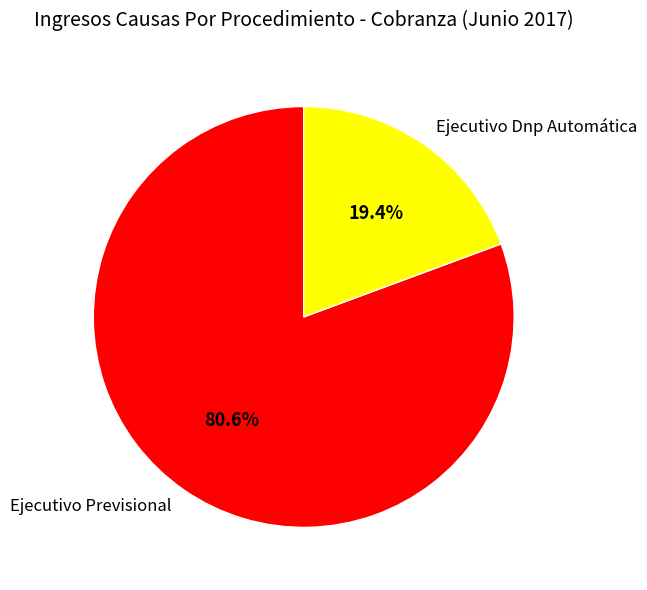

What portion of the pie excludes Ejecutivo Dnp Automática?

80.6%